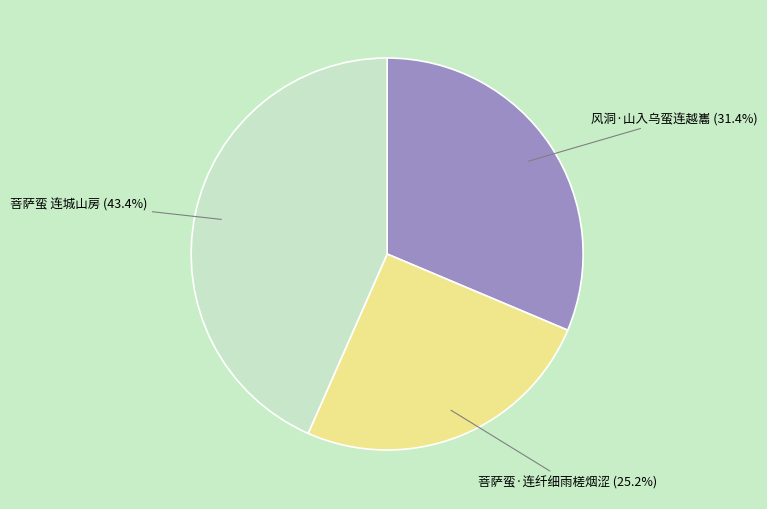

Is there any slice that represents more than half of the pie?

No